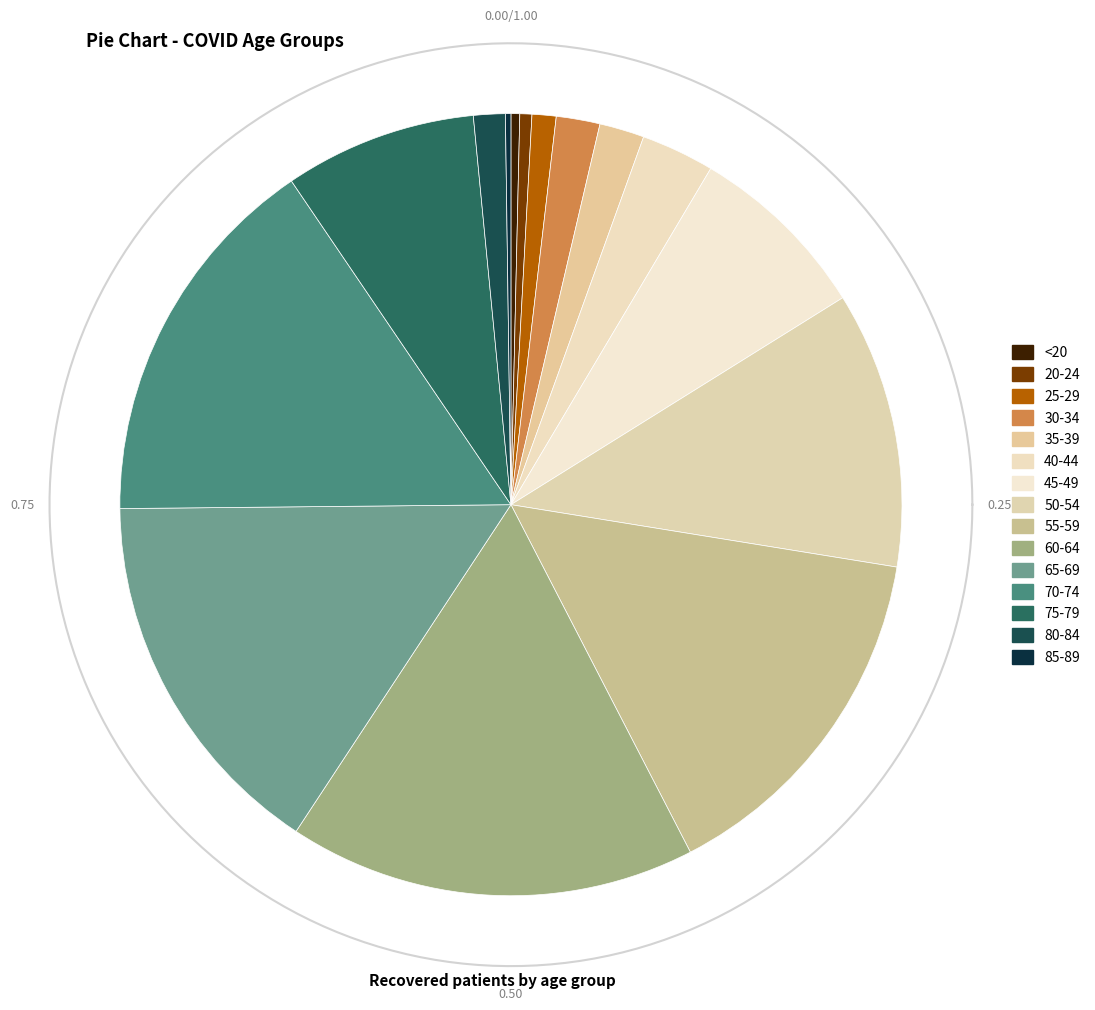

What percentage is NOT represented by <20?

99.6%